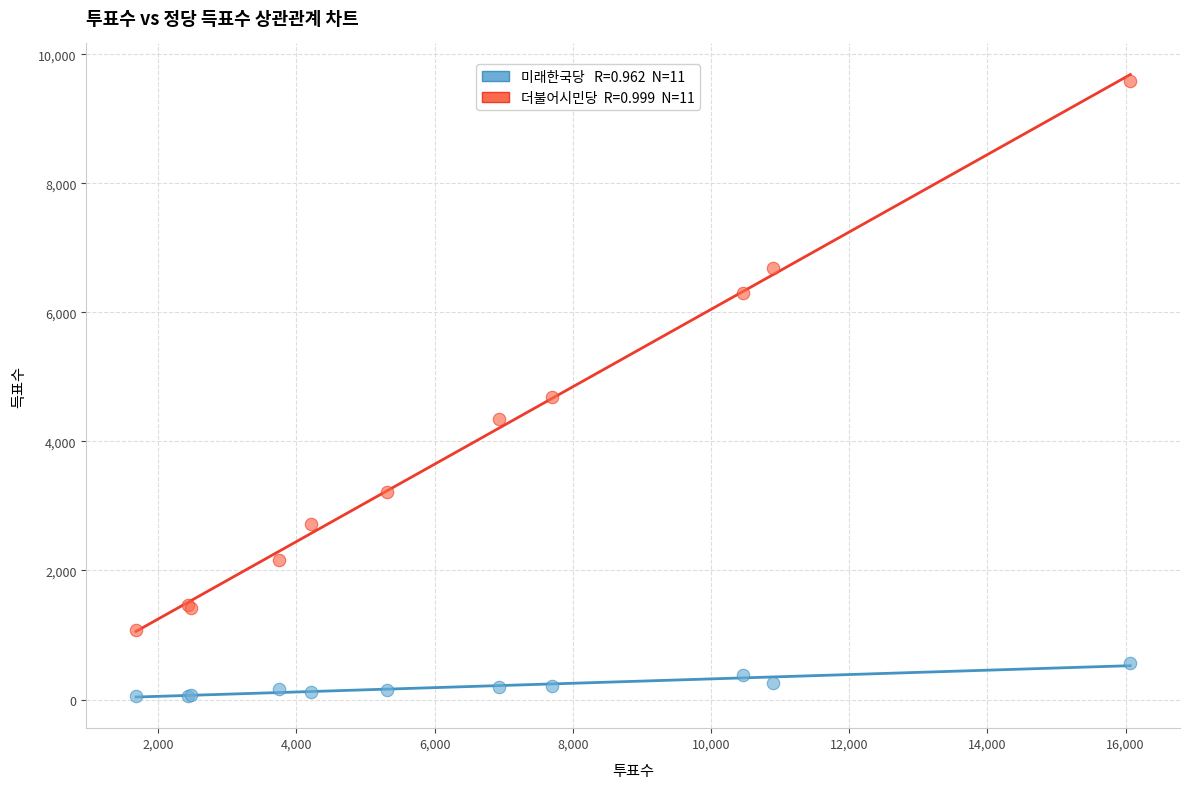

Across all series, what Y value is closest to 4814?

4683